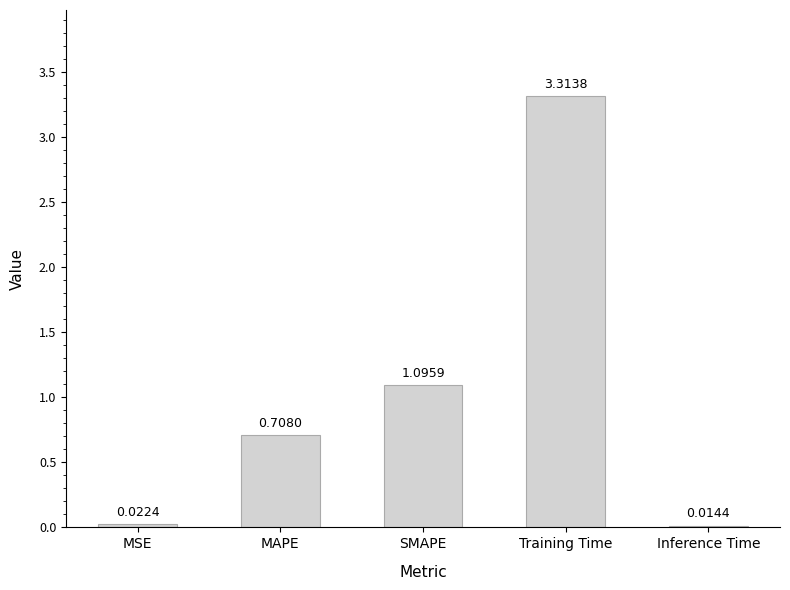

Does the chart contain stacked bars?

No